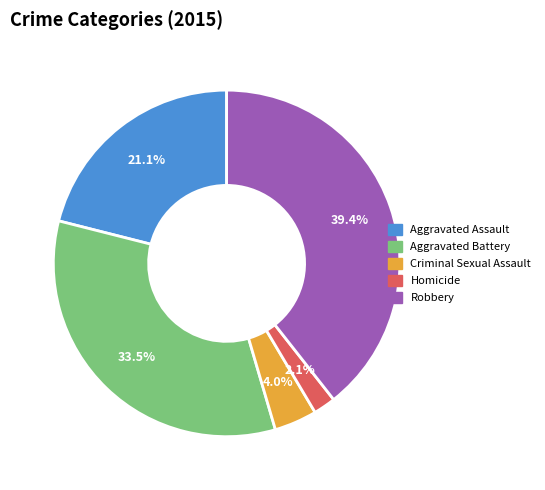

Which slice is the largest?

Robbery